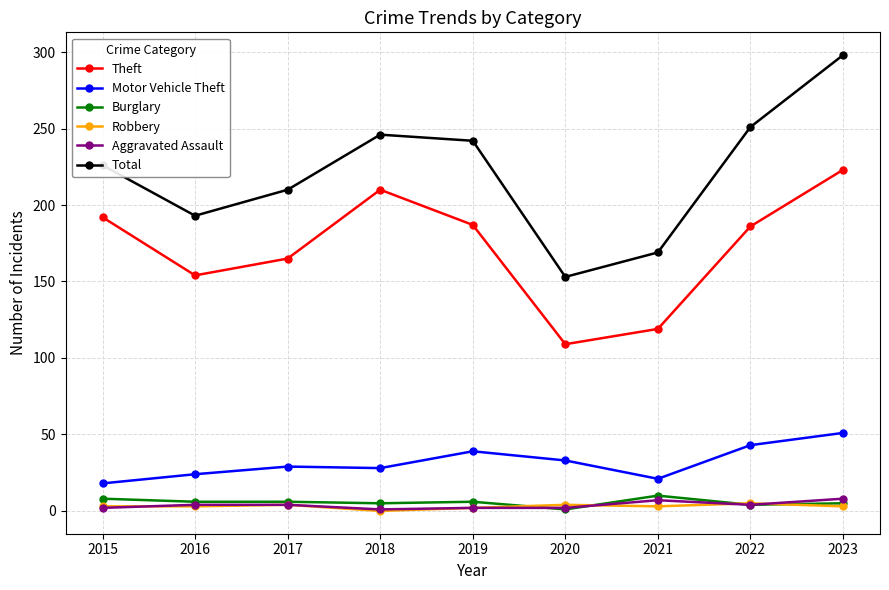

True or false: Motor Vehicle Theft and Robbery intersect in this chart.

False